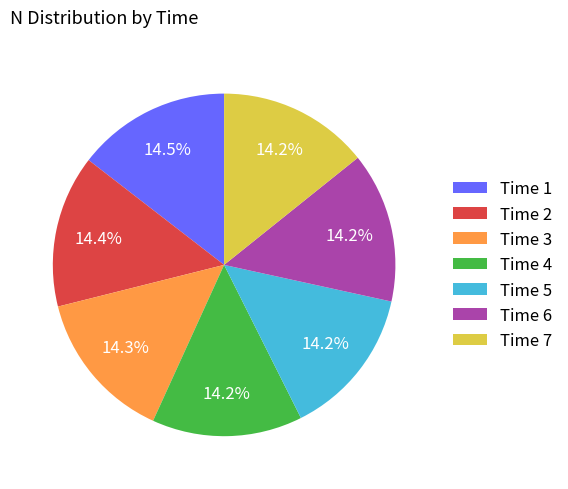

Approximately how many times larger is the value at Time 3 compared to Time 2?

1.0